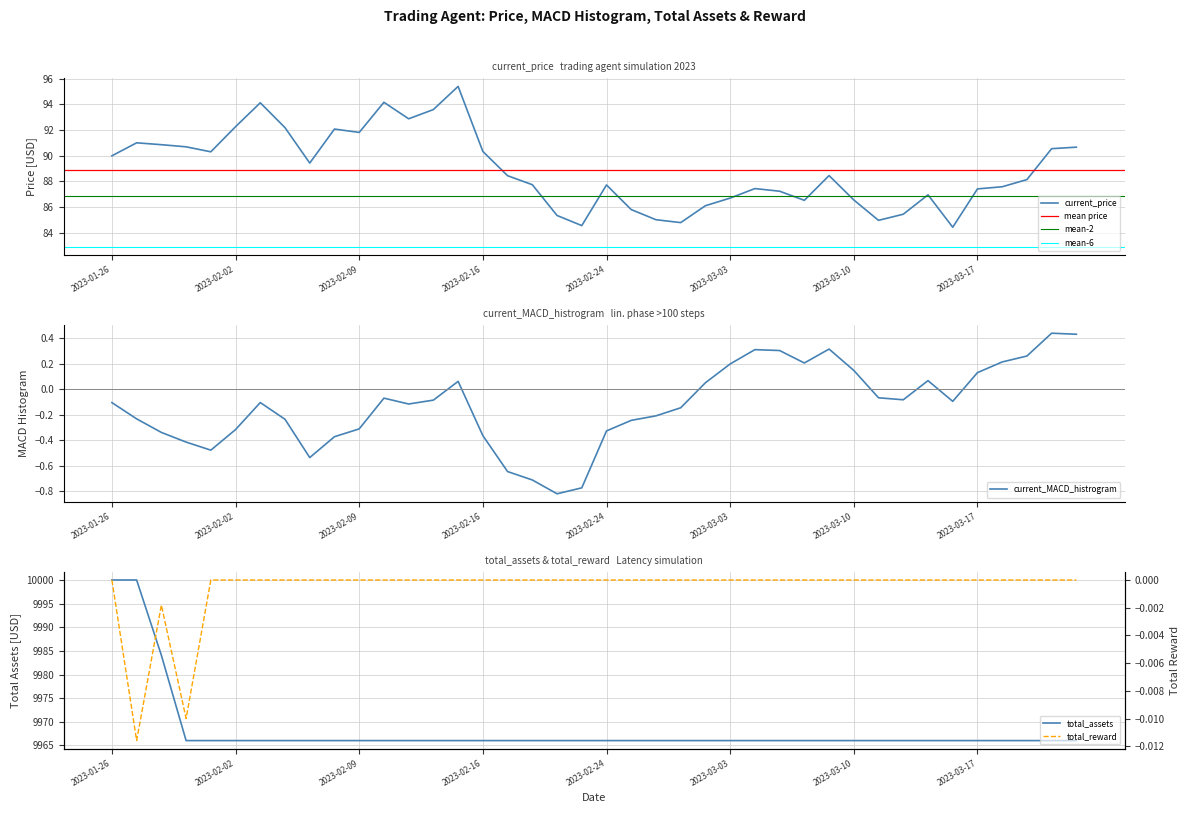

Is the value of total_assets at 2023-02-10 greater than the value of current_price at 2023-02-21?

Yes